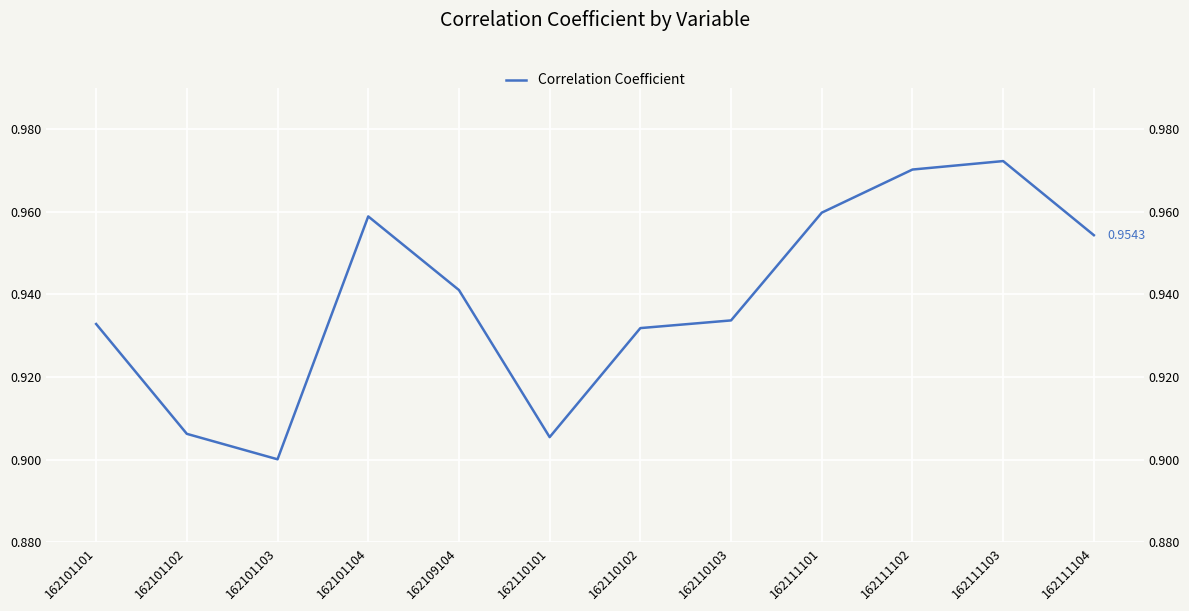

Where is the first local maximum?

162101104